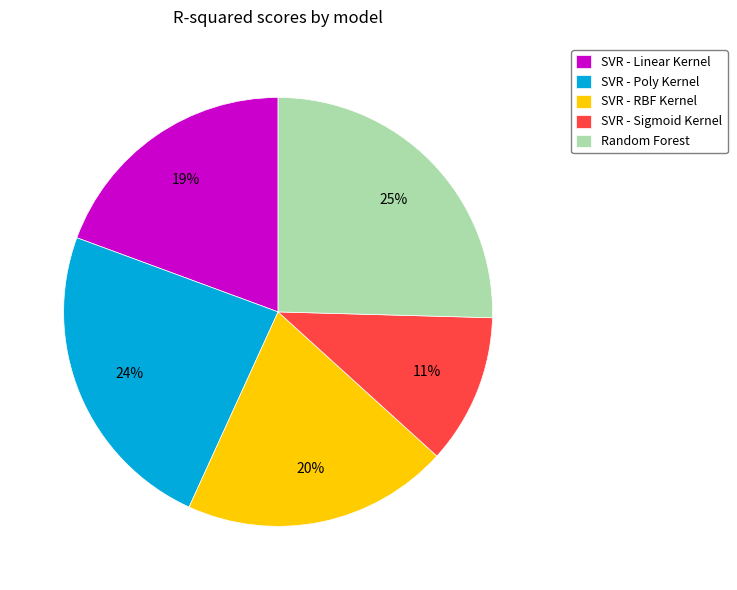

How many slices are in this pie chart?

5